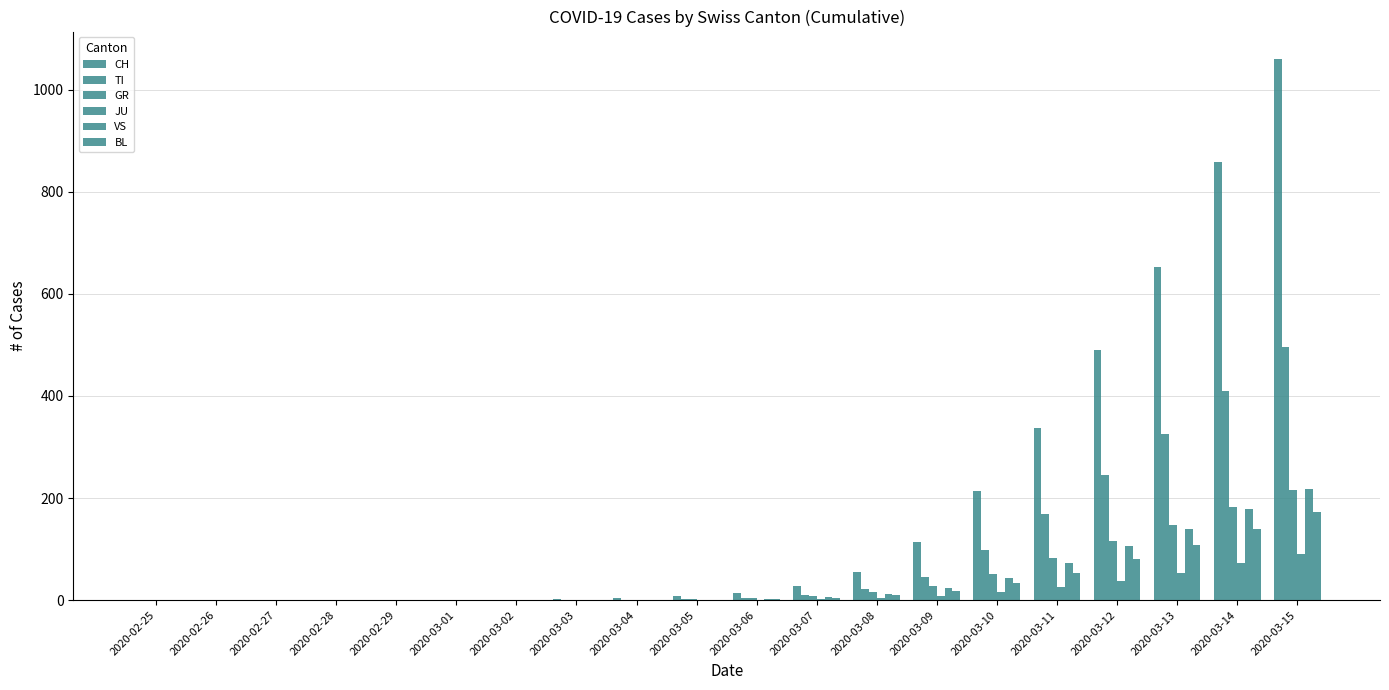

Rank the series by their maximum value, from lowest to highest.

JU, BL, GR, VS, TI, CH